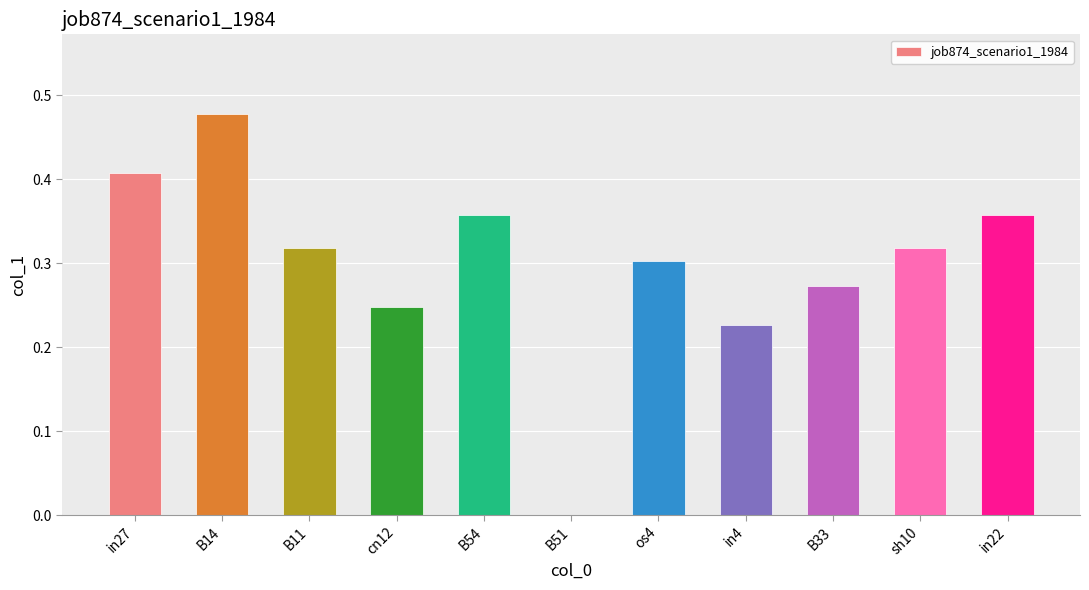

Is it true that the value at os4 is 0.5?

False